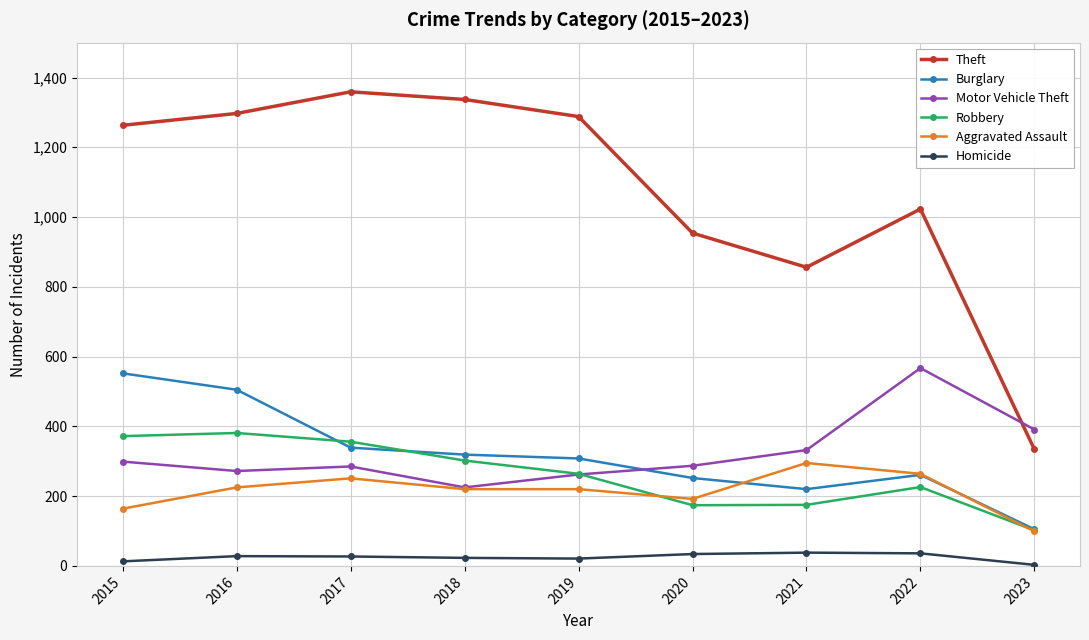

At how many categories does at least one series exceed 804?

8